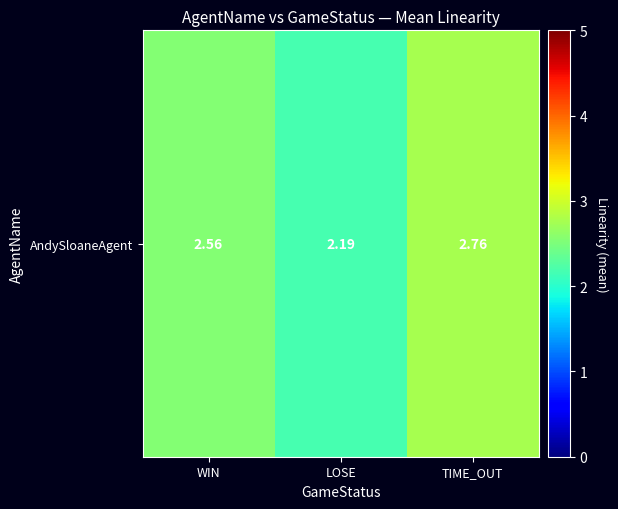

Count the values in the range 2 to 3.

3